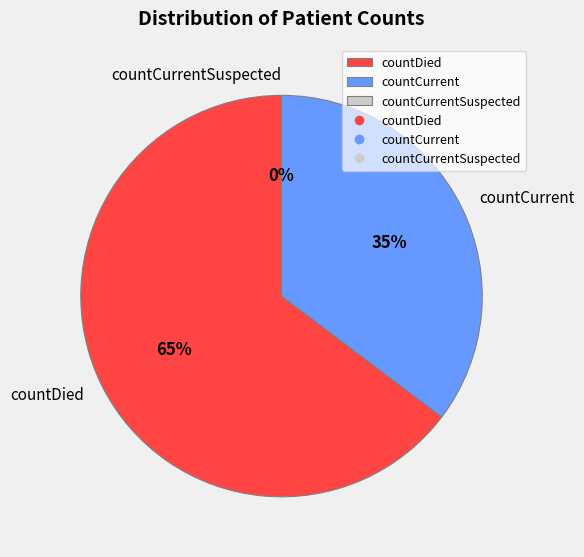

Which category has the smallest portion of the pie?

countCurrentSuspected